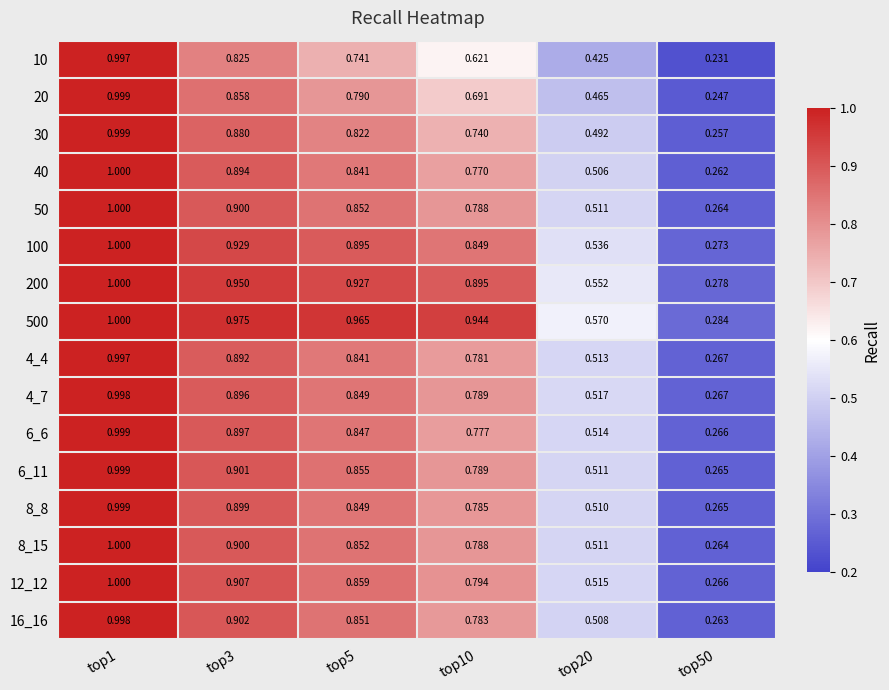

Is the value of 16_16 at top50 greater than the value of 40 at top10?

No